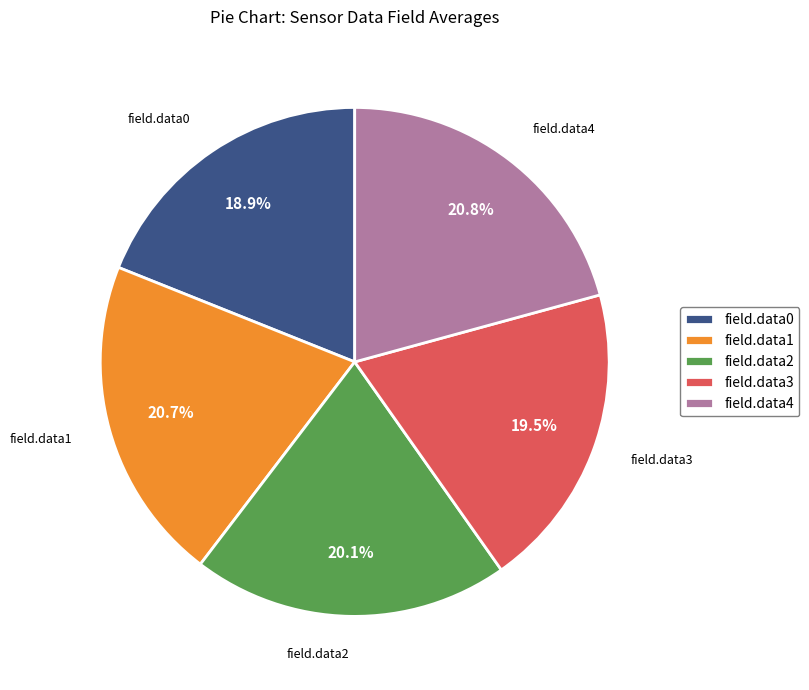

What is the smallest slice in the pie chart?

field.data0